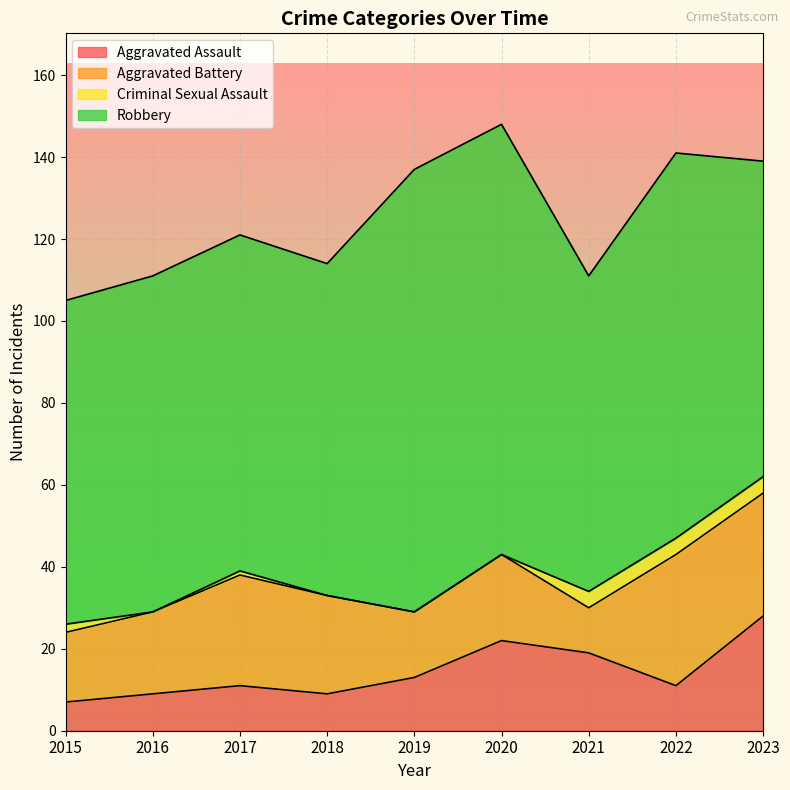

At how many categories does at least one series exceed 73?

9